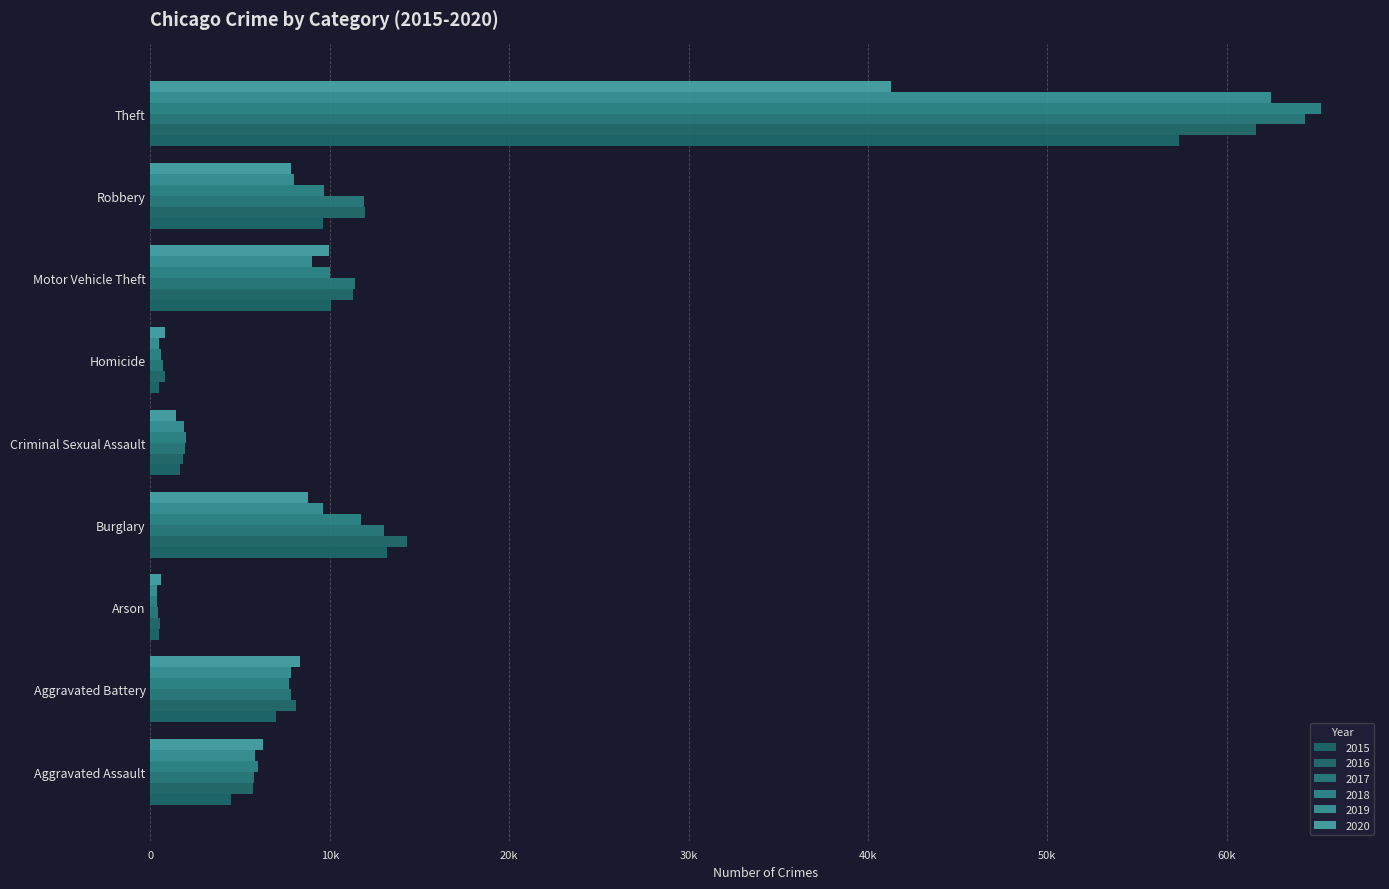

Reading right to left, list all the values displayed in this chart.

2015: 57350	9638	10068	496	1660	13184	448	7018	4480
2016: 61618	11960	11286	786	1816	14289	515	8085	5712
2017: 64380	11880	11380	672	1934	13001	444	7845	5793
2018: 65282	9679	9983	589	1968	11746	373	7735	6001
2019: 62480	7994	8978	498	1866	9639	376	7857	5840
2020: 41304	7855	9955	787	1444	8754	589	8319	6263